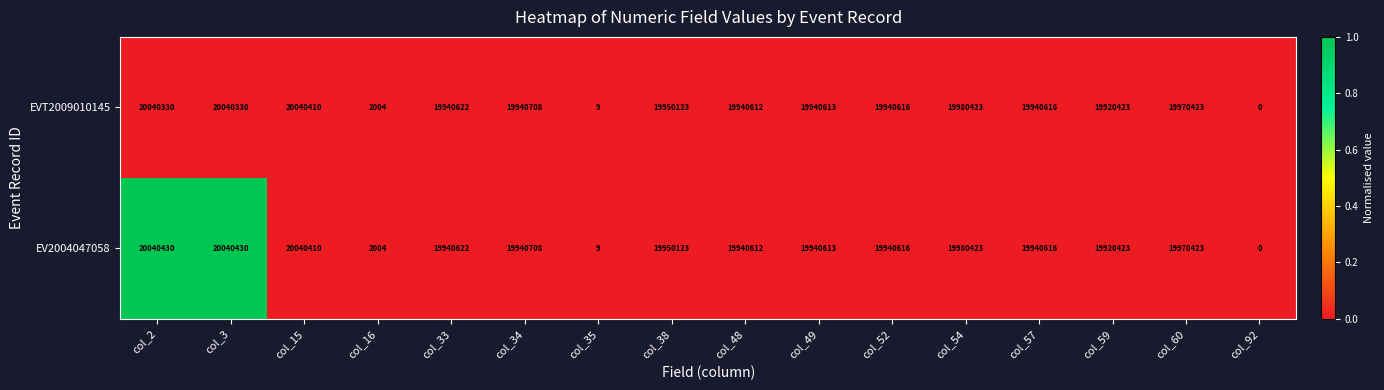

List the series in order of their overall mean, highest first.

EV2004047058, EVT2009010145